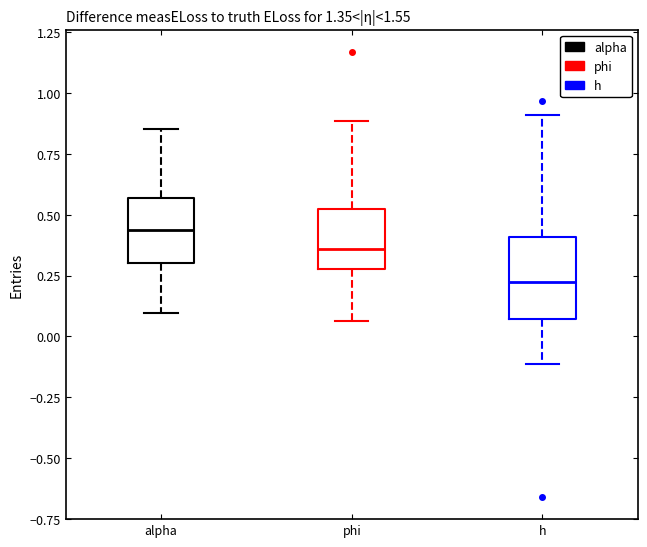

Reading left to right, read every box against the y-axis: the position of its median line, the range the box covers, and the ends of its whiskers. The values are not printed on the chart, so give them approximately, as read against the axis.

alpha: median 0.45, box 0.30 to 0.55, whiskers 0.10 to 0.85
phi: median 0.35, box 0.30 to 0.50, whiskers 0.05 to 0.90
h: median 0.20, box 0.05 to 0.40, whiskers -0.10 to 0.90